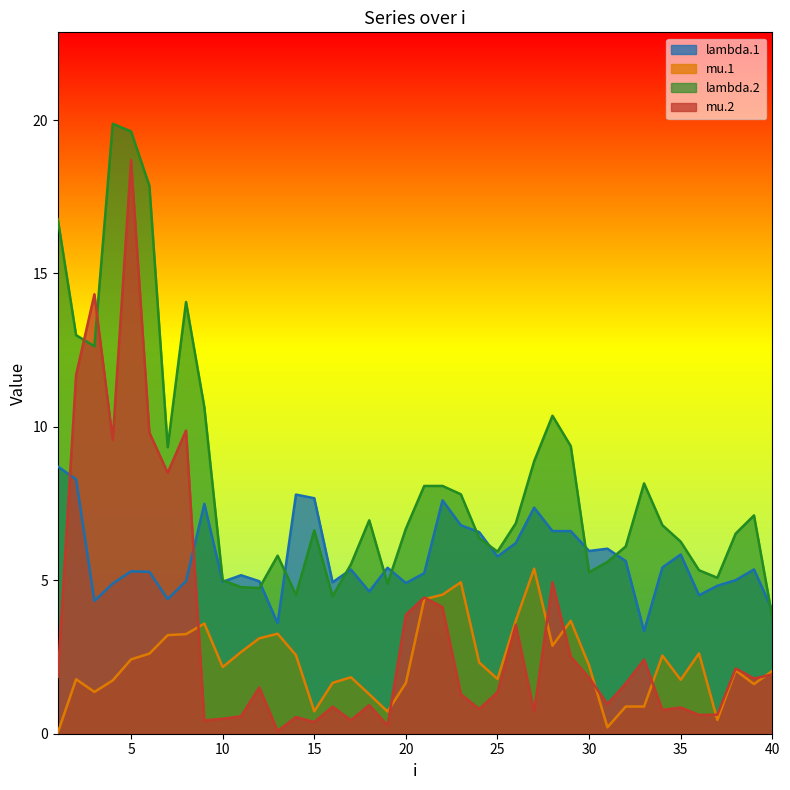

How many lines are shown in the chart?

4